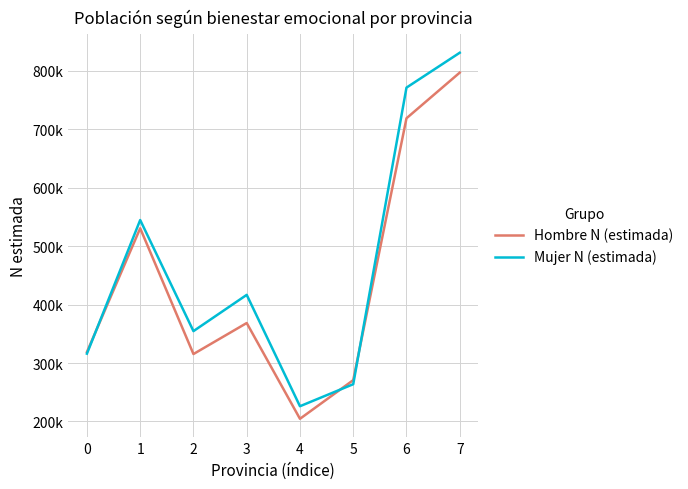

Rank the series by their maximum value, from highest to lowest.

Mujer N (estimada), Hombre N (estimada)